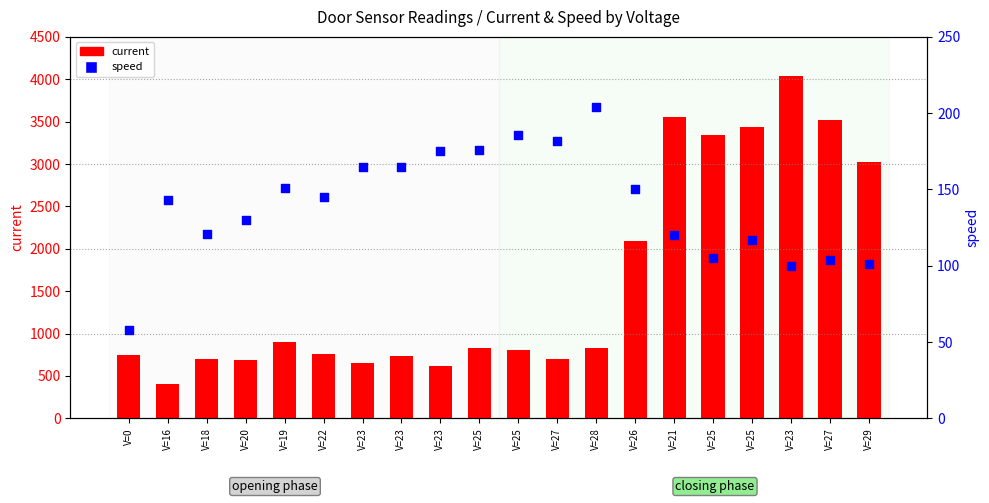

Is the value of current at V=29 greater than the value of speed at V=25?

Yes